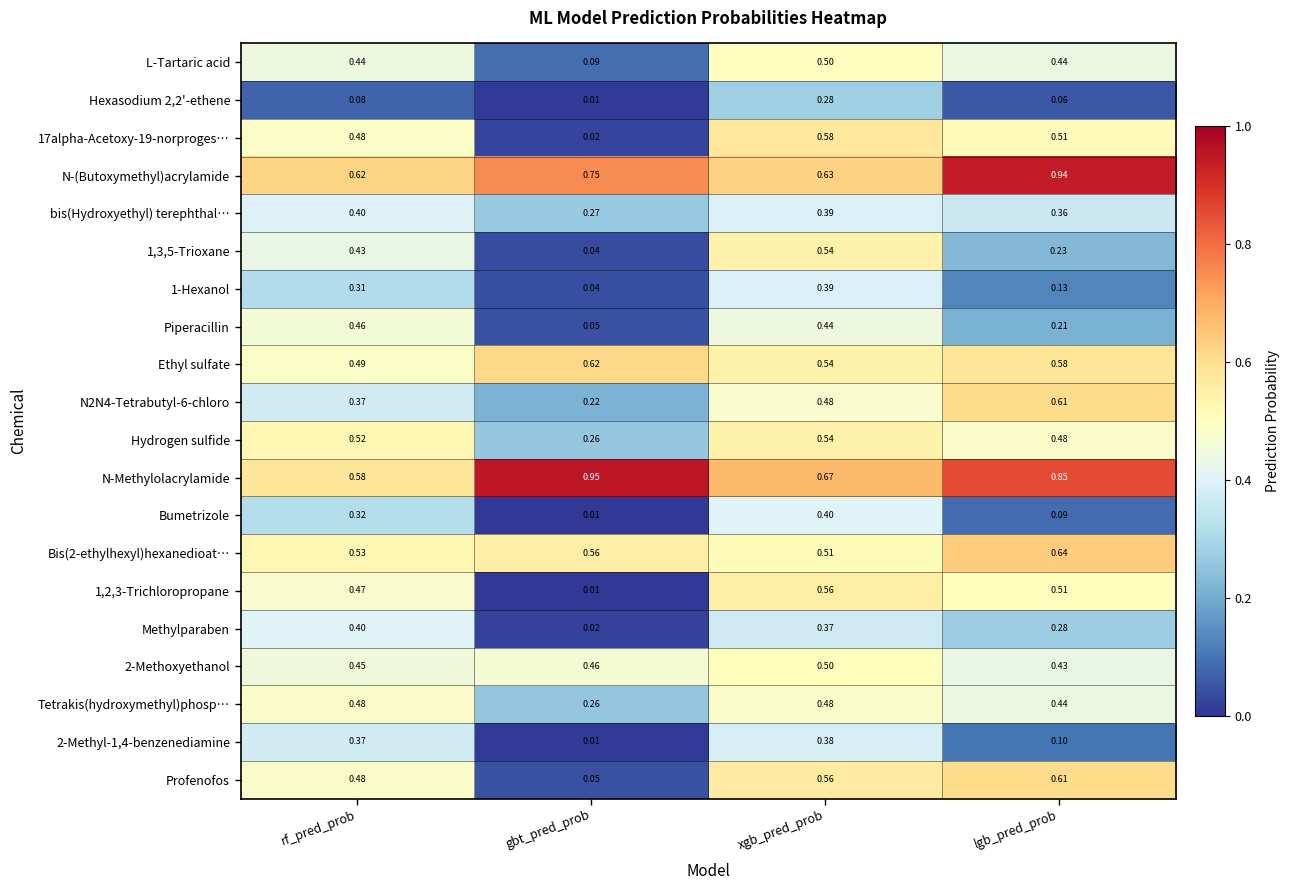

Rank the categories by Piperacillin value from lowest to highest.

gbt_pred_prob, lgb_pred_prob, xgb_pred_prob, rf_pred_prob